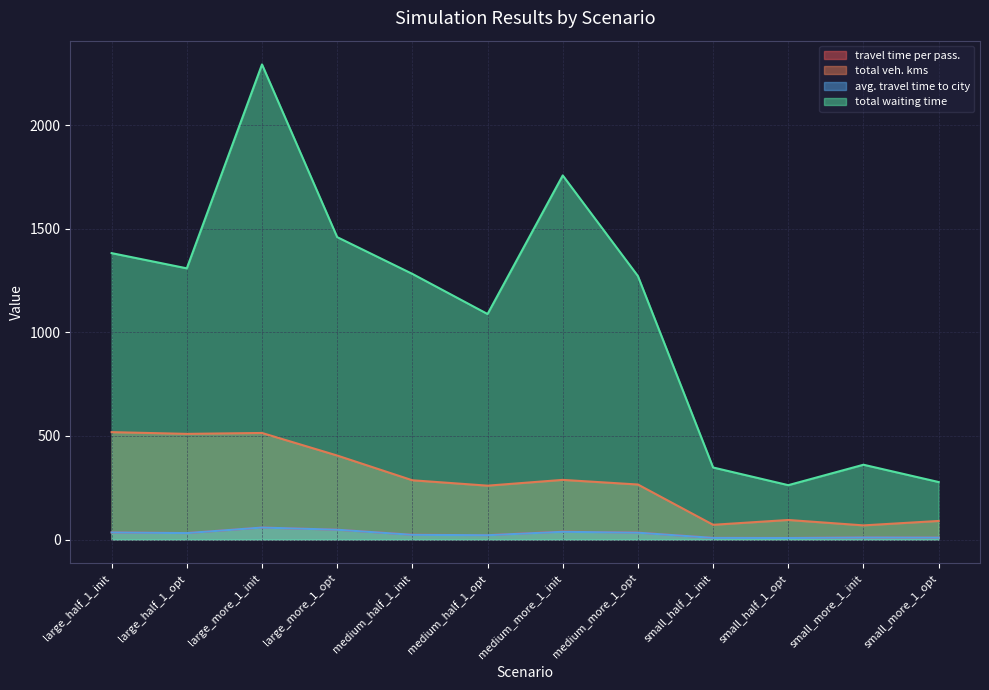

Is the value of total waiting time at large_half_1_opt greater than the value of avg. travel time to city at small_half_1_opt?

Yes